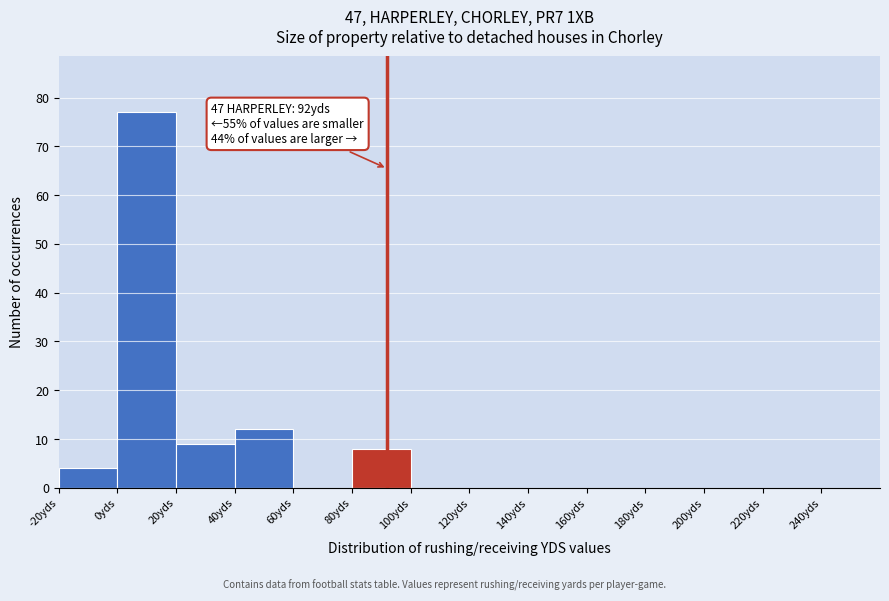

Over which range of the x-axis is the bar tallest?

0 to 20